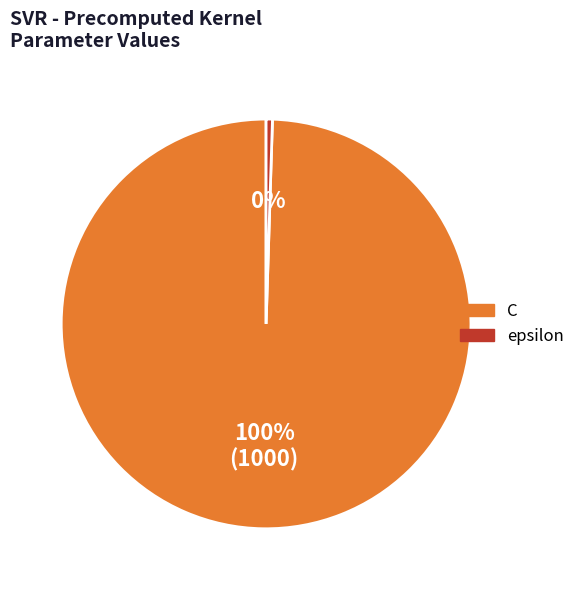

What is the smallest slice in the pie chart?

epsilon